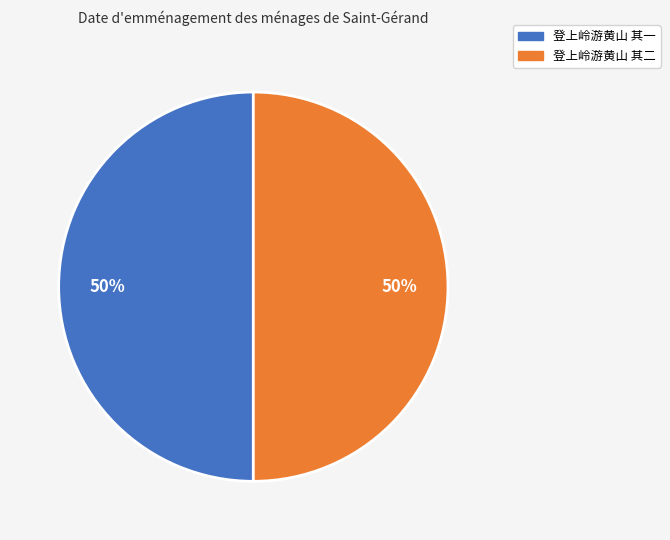

To the nearest percent, what portion does 登上岭游黄山 其一 represent?

50%